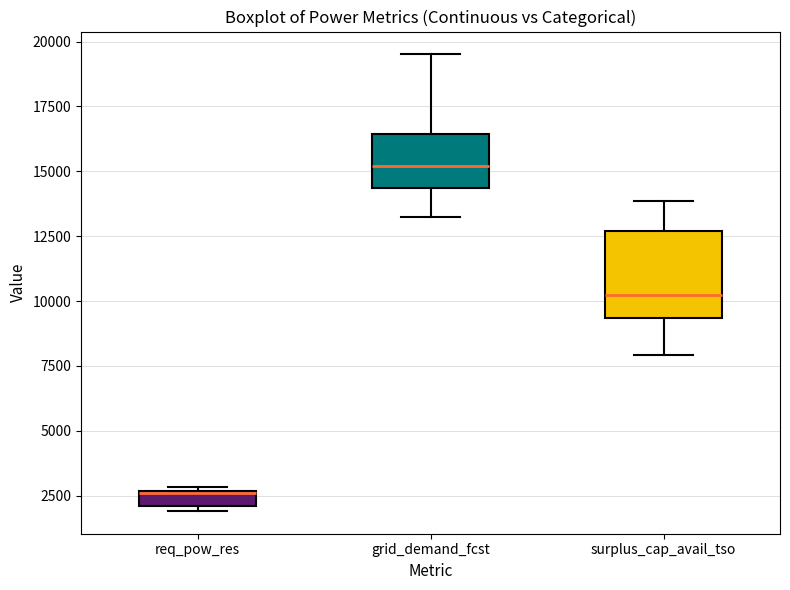

Which box is the tallest, from its lower edge to its upper edge?

surplus_cap_avail_tso